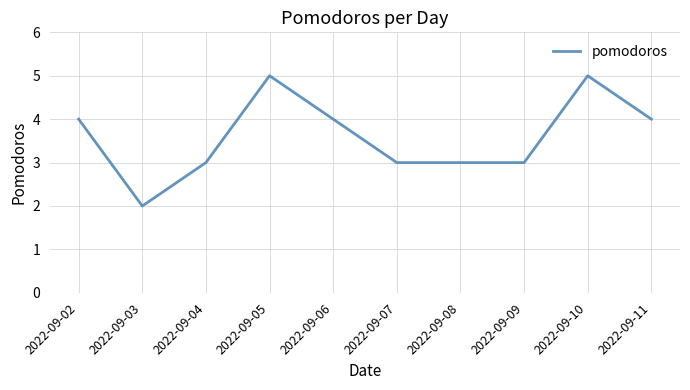

True or false: the data shows 2 at 2022-09-03.

True